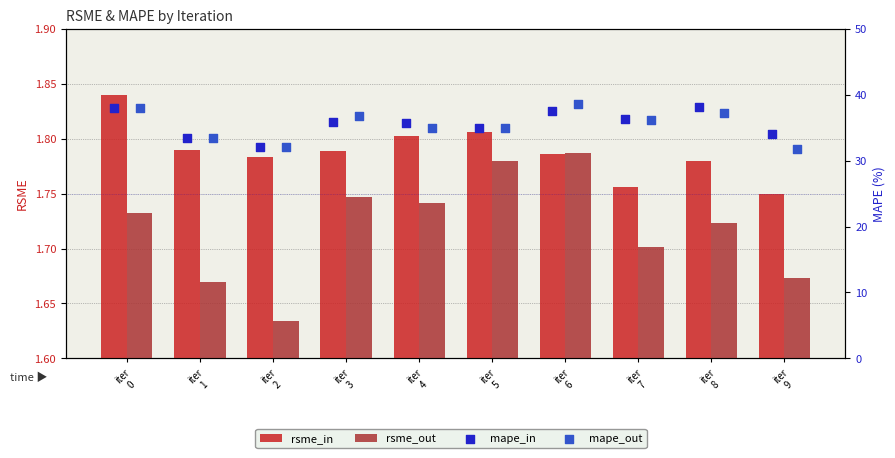

At which category is the sum across all series the highest?

iter
6